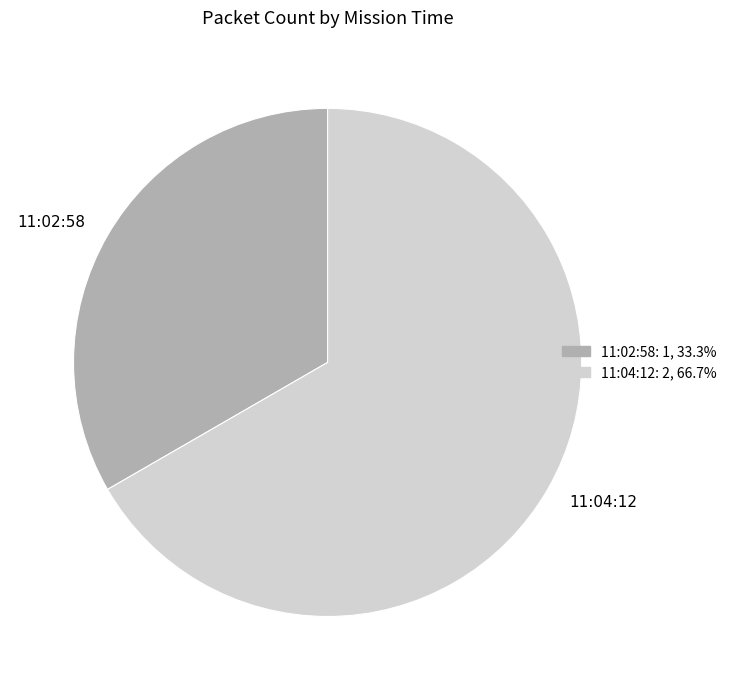

Is the sum of 11:04:12 and 11:02:58 greater than half?

Yes